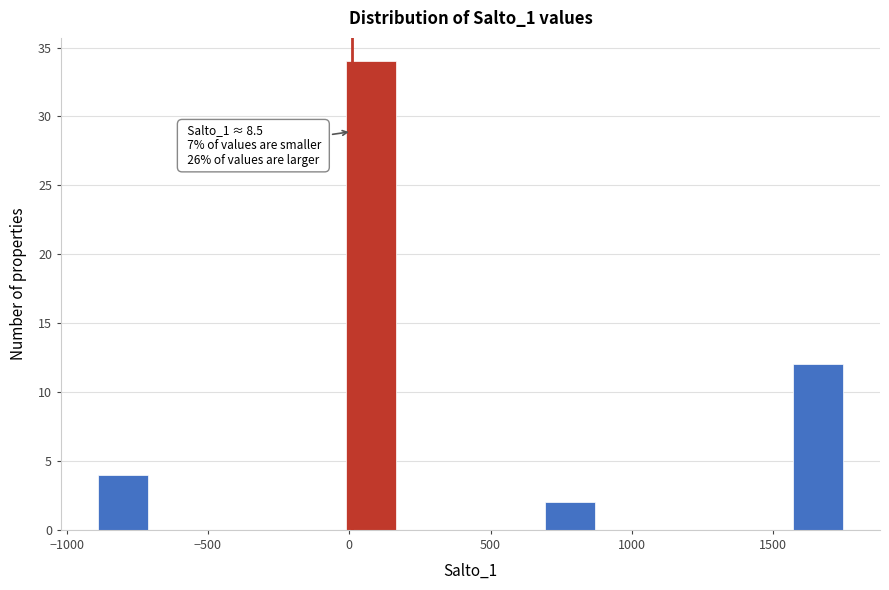

Around what value on the x-axis is the tallest bar? Give the approximate position of its centre, as read against the axis.

100